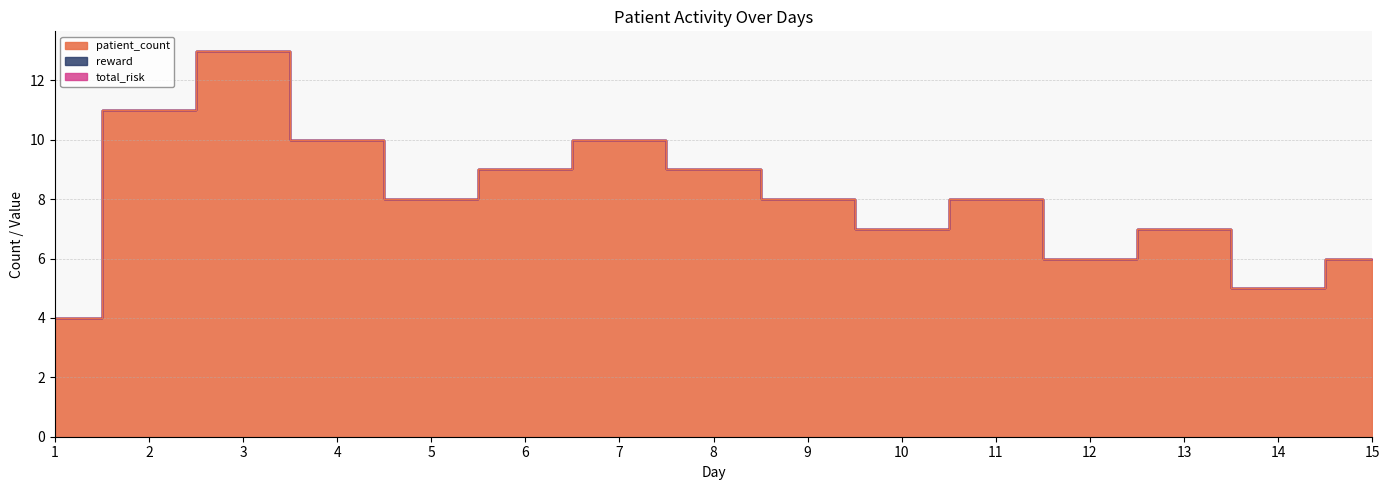

The patient_count series shows 11 at 2. True or false?

True